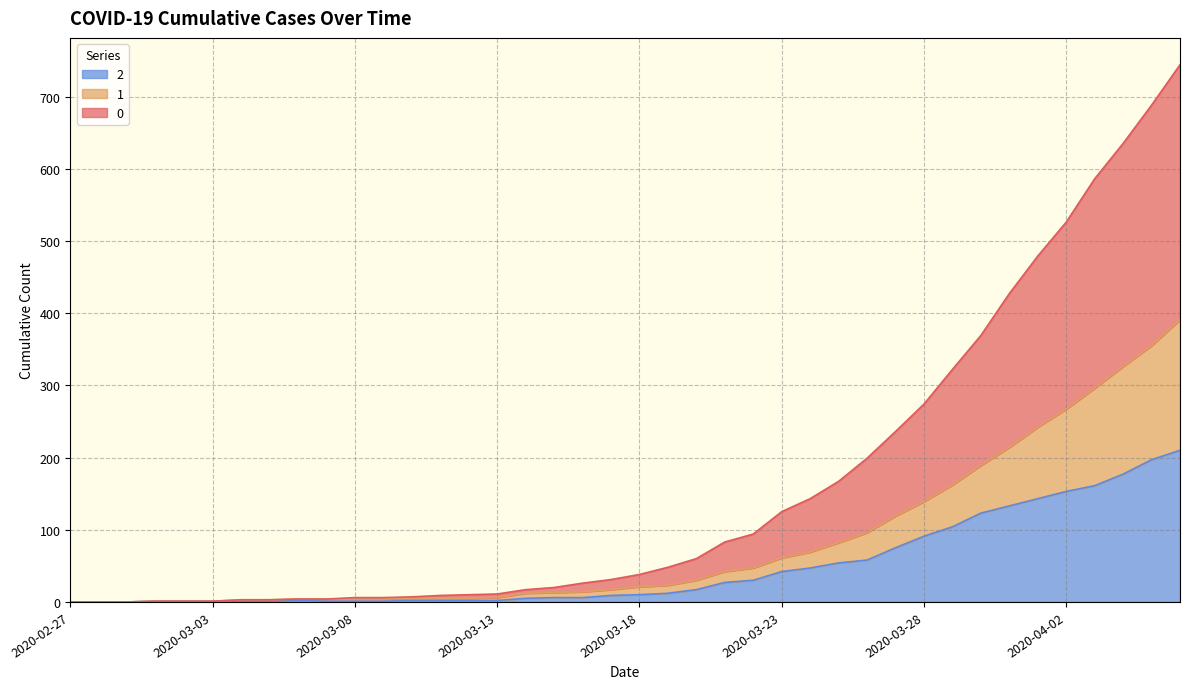

Reading right to left, extract all data points from this chart.

0: 2020-04-06=744	2020-04-05=688	2020-04-04=635	2020-04-03=586	2020-04-02=526	2020-04-01=479	2020-03-31=427	2020-03-30=369	2020-03-29=322	2020-03-28=274	2020-03-27=236	2020-03-26=199	2020-03-25=167	2020-03-24=143	2020-03-23=125	2020-03-22=94	2020-03-21=83	2020-03-20=60	2020-03-19=48	2020-03-18=38	2020-03-17=31	2020-03-16=26	2020-03-15=20	2020-03-14=17	2020-03-13=11	2020-03-12=10	2020-03-11=9	2020-03-10=7	2020-03-09=6	2020-03-08=6	2020-03-07=4	2020-03-06=4	2020-03-05=3	2020-03-04=3	2020-03-03=1	2020-03-02=1	2020-03-01=1	2020-02-29=0	2020-02-28=0	2020-02-27=0
1: 2020-04-06=391	2020-04-05=355	2020-04-04=326	2020-04-03=296	2020-04-02=267	2020-04-01=242	2020-03-31=214	2020-03-30=189	2020-03-29=162	2020-03-28=139	2020-03-27=119	2020-03-26=96	2020-03-25=82	2020-03-24=69	2020-03-23=61	2020-03-22=47	2020-03-21=42	2020-03-20=30	2020-03-19=23	2020-03-18=21	2020-03-17=17	2020-03-16=14	2020-03-15=13	2020-03-14=12	2020-03-13=6	2020-03-12=5	2020-03-11=5	2020-03-10=5	2020-03-09=4	2020-03-08=4	2020-03-07=4	2020-03-06=4	2020-03-05=3	2020-03-04=3	2020-03-03=1	2020-03-02=1	2020-03-01=1	2020-02-29=0	2020-02-28=0	2020-02-27=0
2: 2020-04-06=210	2020-04-05=197	2020-04-04=177	2020-04-03=161	2020-04-02=153	2020-04-01=143	2020-03-31=133	2020-03-30=123	2020-03-29=104	2020-03-28=91	2020-03-27=75	2020-03-26=58	2020-03-25=54	2020-03-24=47	2020-03-23=42	2020-03-22=30	2020-03-21=27	2020-03-20=17	2020-03-19=12	2020-03-18=10	2020-03-17=9	2020-03-16=6	2020-03-15=6	2020-03-14=5	2020-03-13=2	2020-03-12=2	2020-03-11=2	2020-03-10=2	2020-03-09=1	2020-03-08=1	2020-03-07=1	2020-03-06=2	2020-03-05=1	2020-03-04=1	2020-03-03=1	2020-03-02=1	2020-03-01=1	2020-02-29=0	2020-02-28=0	2020-02-27=0